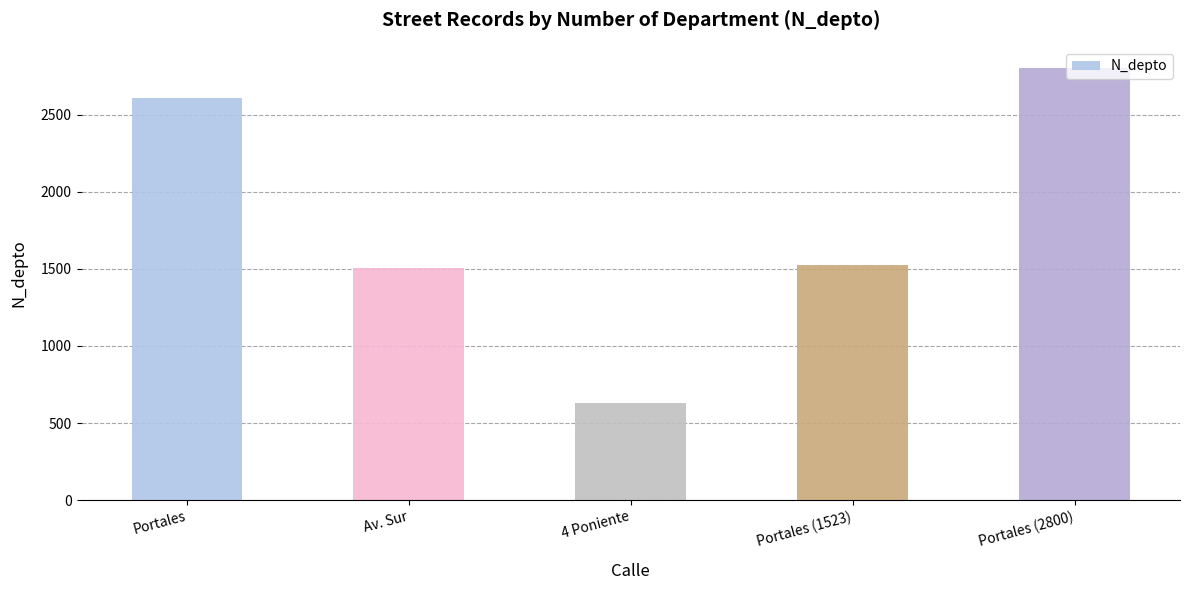

What is the minimum value shown in the chart?

630